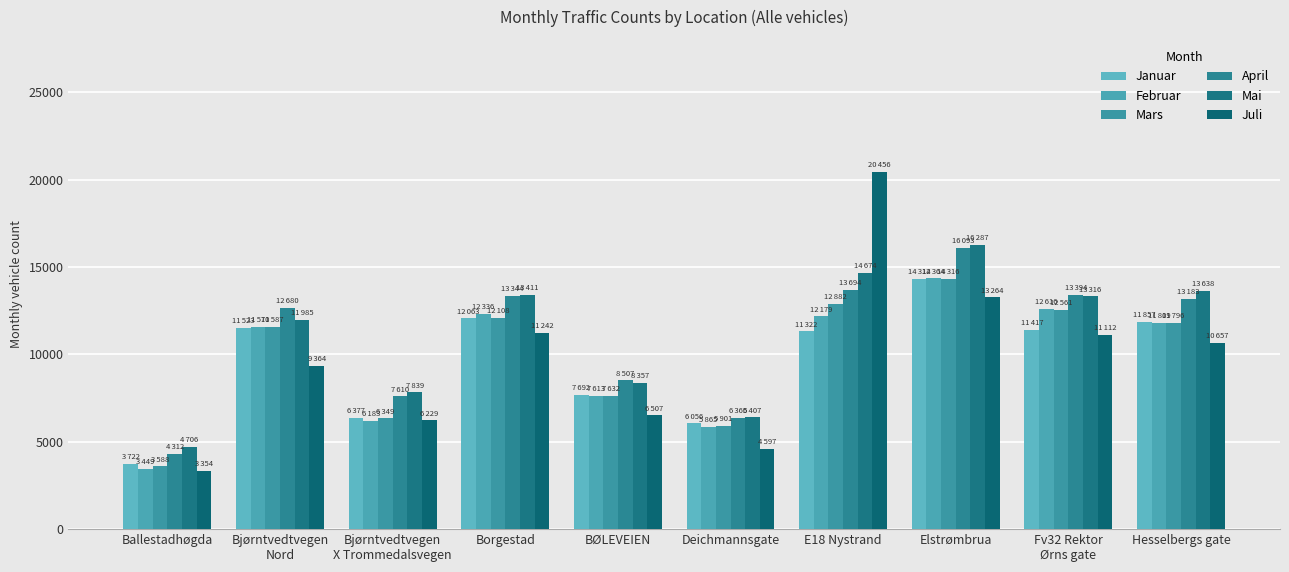

At how many categories does at least one series exceed 11879?

6